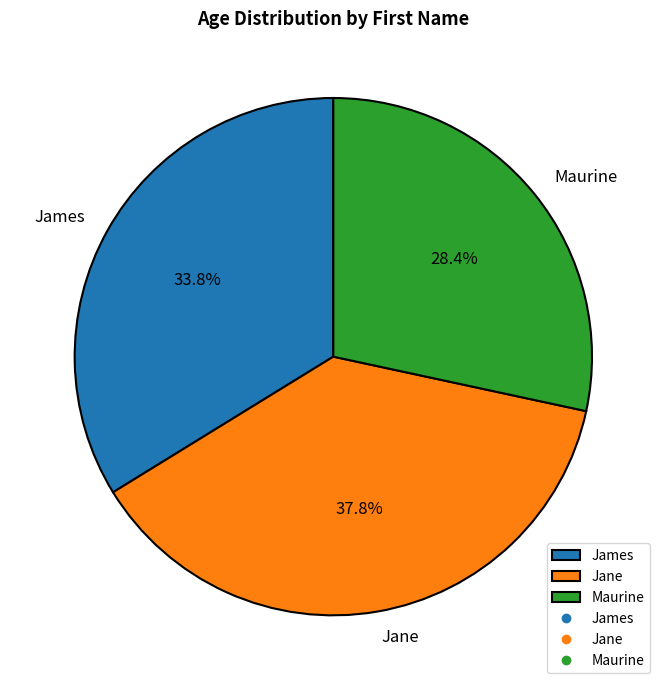

Is there a majority slice in this chart?

No